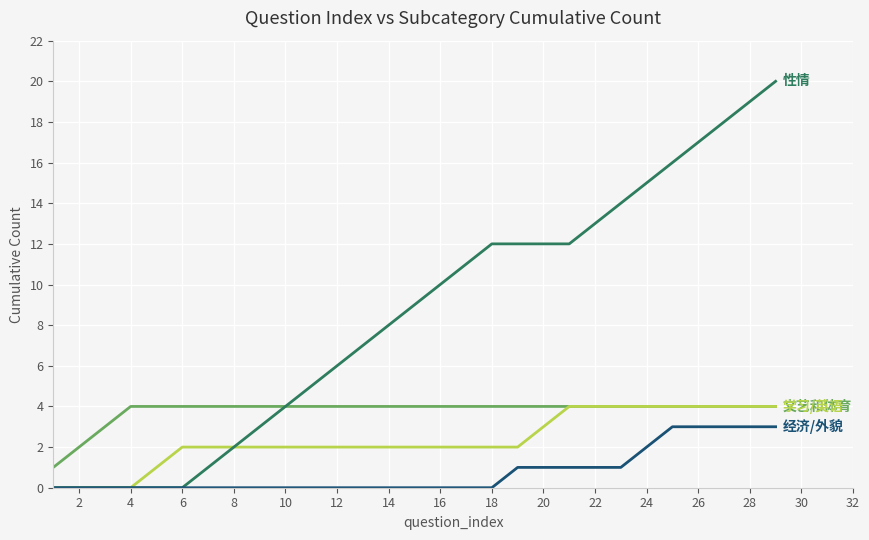

What is the greatest value displayed?

20